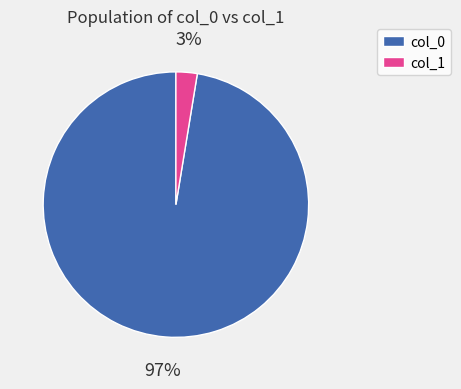

Count the number of slices in the pie.

2